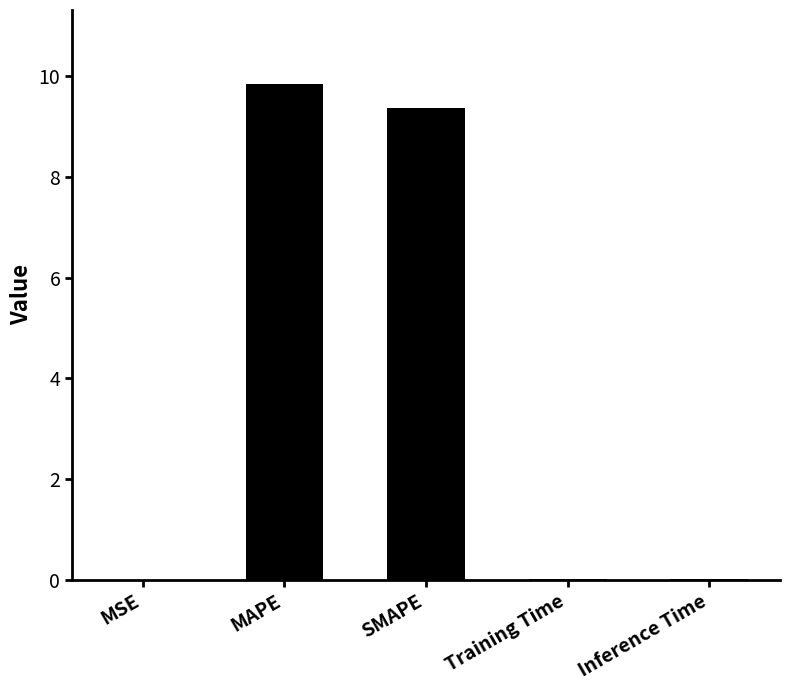

The value at MAPE is 9.8. True or false?

True